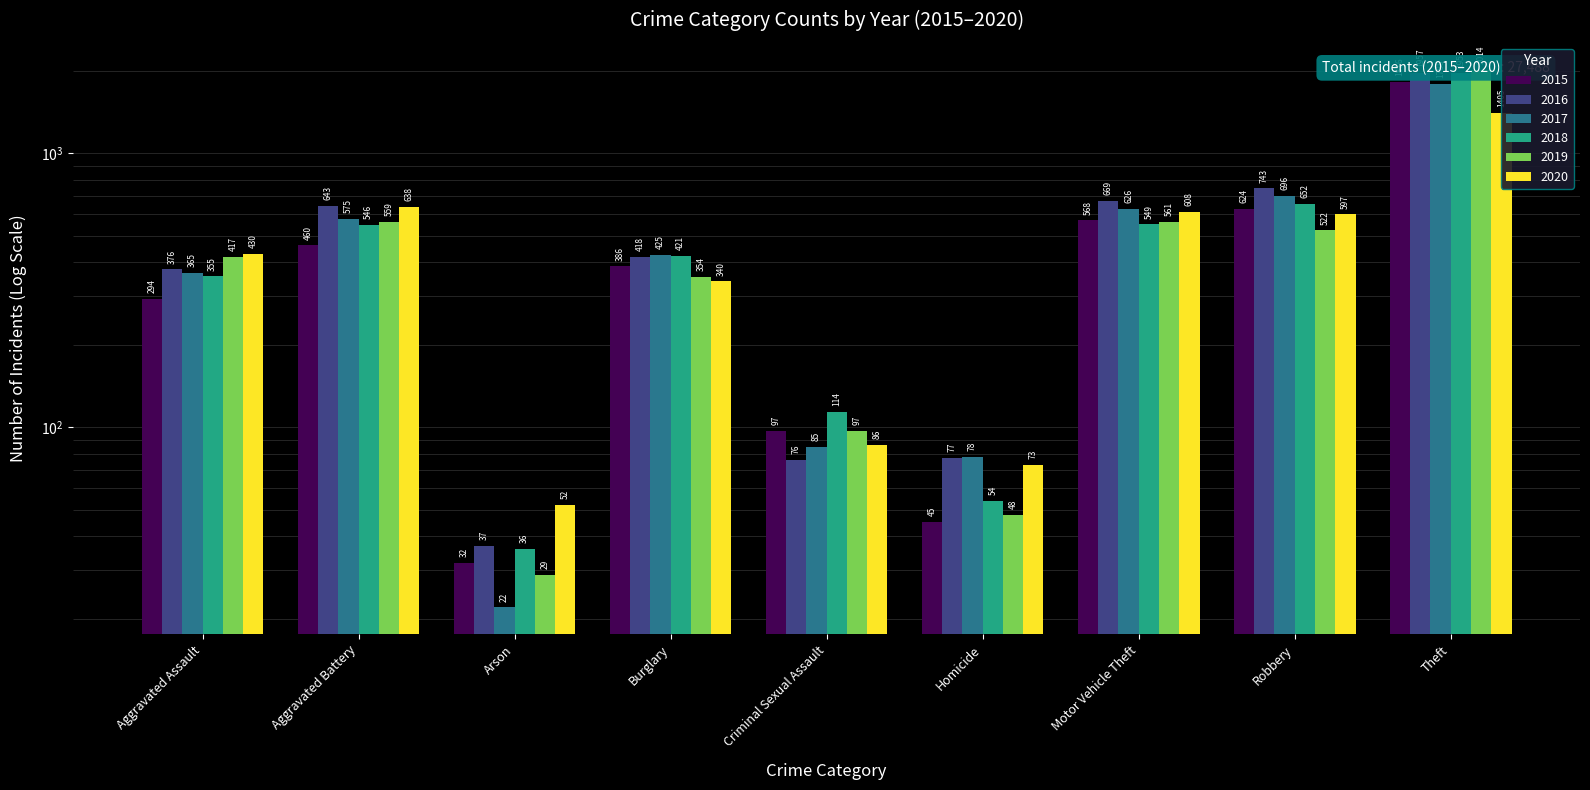

What is the difference between the highest and lowest values at Criminal Sexual Assault?

38